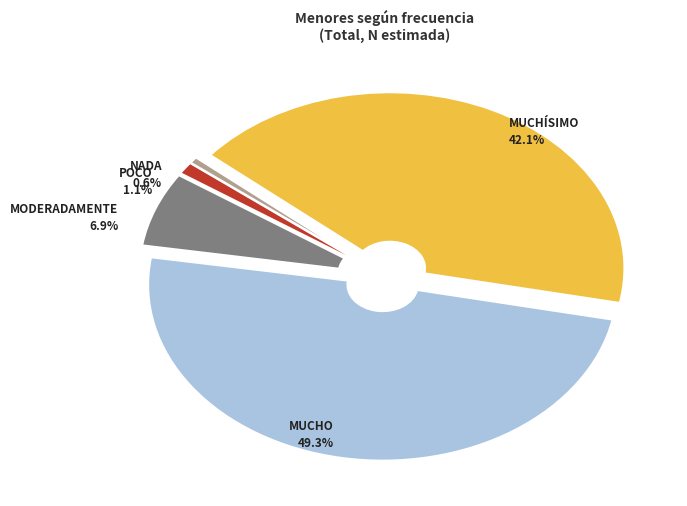

To the nearest percent, what is the average slice percentage?

20%